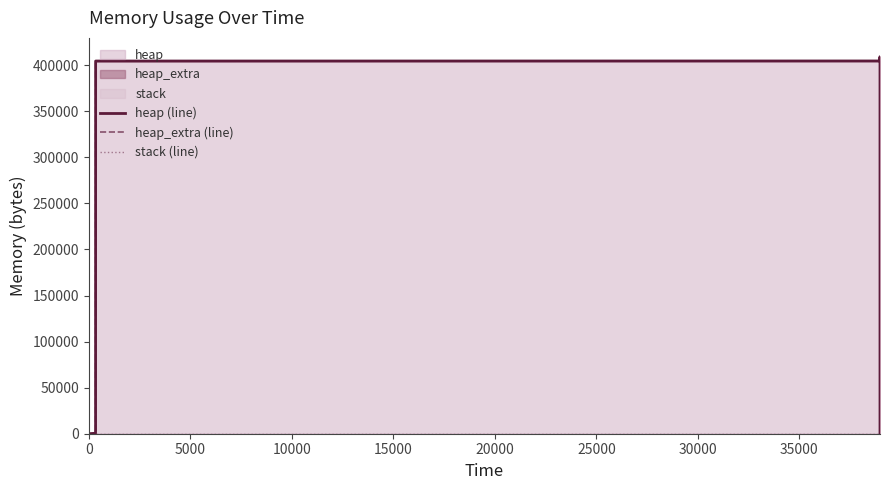

How many values in heap (line) are above zero?

12